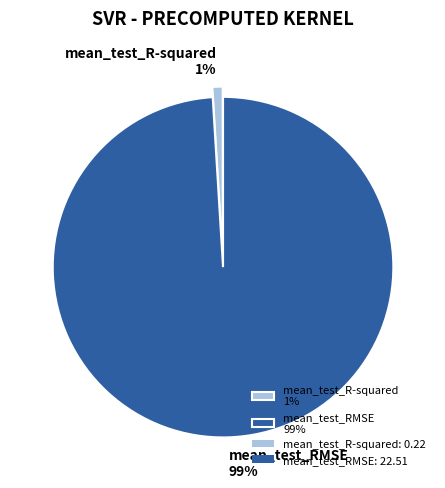

How many segments does this pie chart have?

2